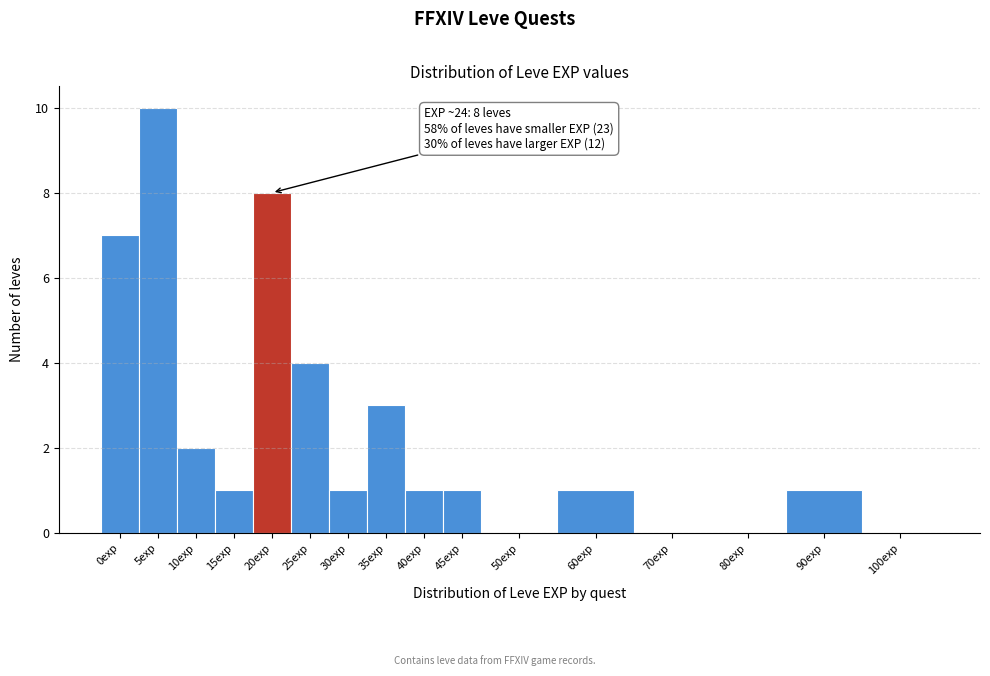

Reading left to right, what are all the values shown in this chart?

0exp=7	5exp=10	10exp=2	15exp=1	20exp=8	25exp=4	30exp=1	35exp=3	40exp=1	45exp=1	50exp=0	60exp=1	70exp=0	80exp=0	90exp=1	100exp=0